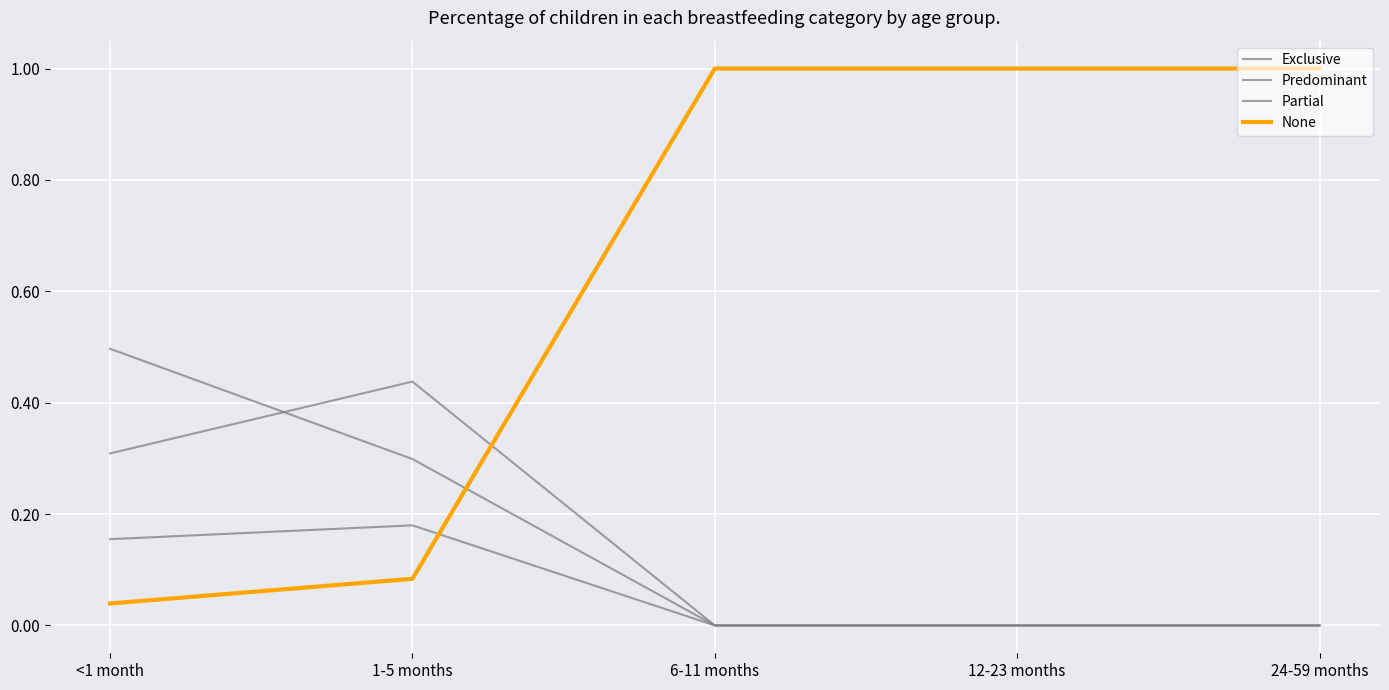

Which series has the largest total across all categories?

None